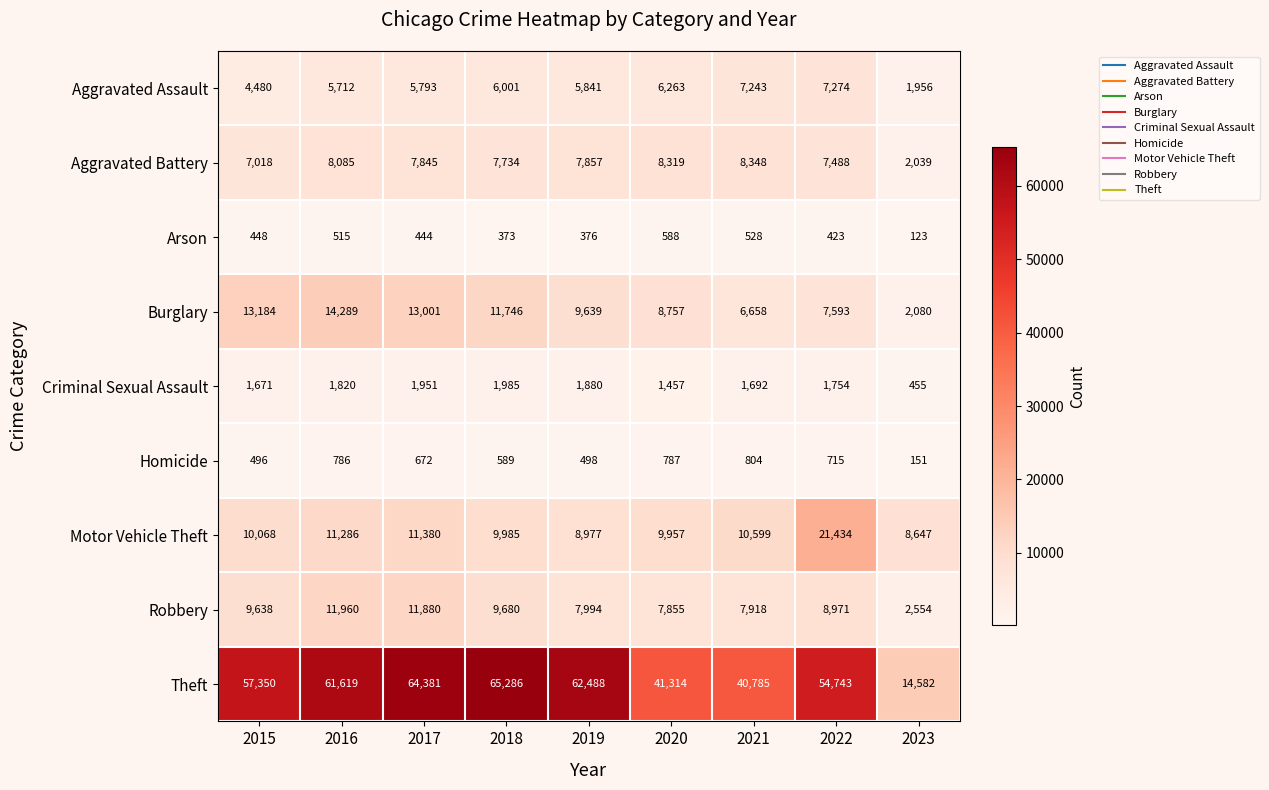

How many values in the Motor Vehicle Theft series are below 10068?

4